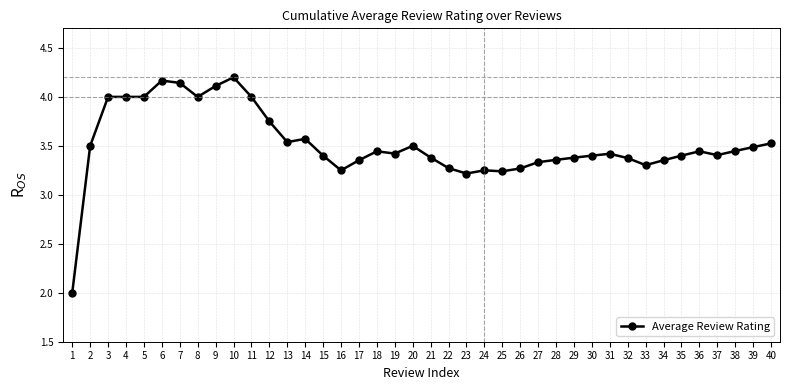

Between 18 and 22, which is larger?

18